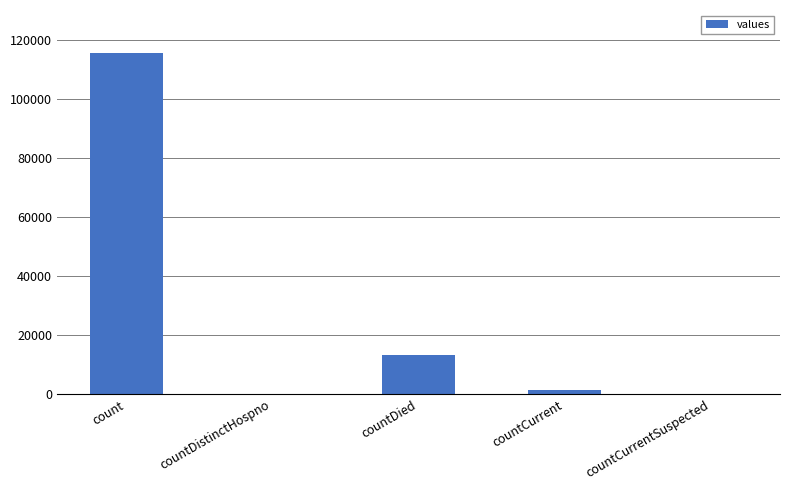

Reading right to left, transcribe all the data shown in this chart.

0	1383	13343	0	115379